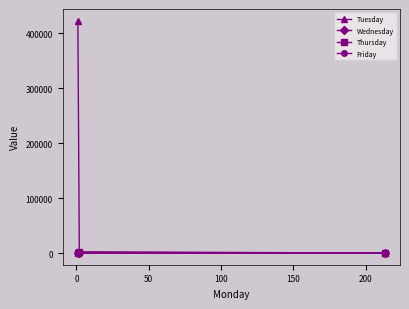

Which series has the largest total across all categories?

Tuesday